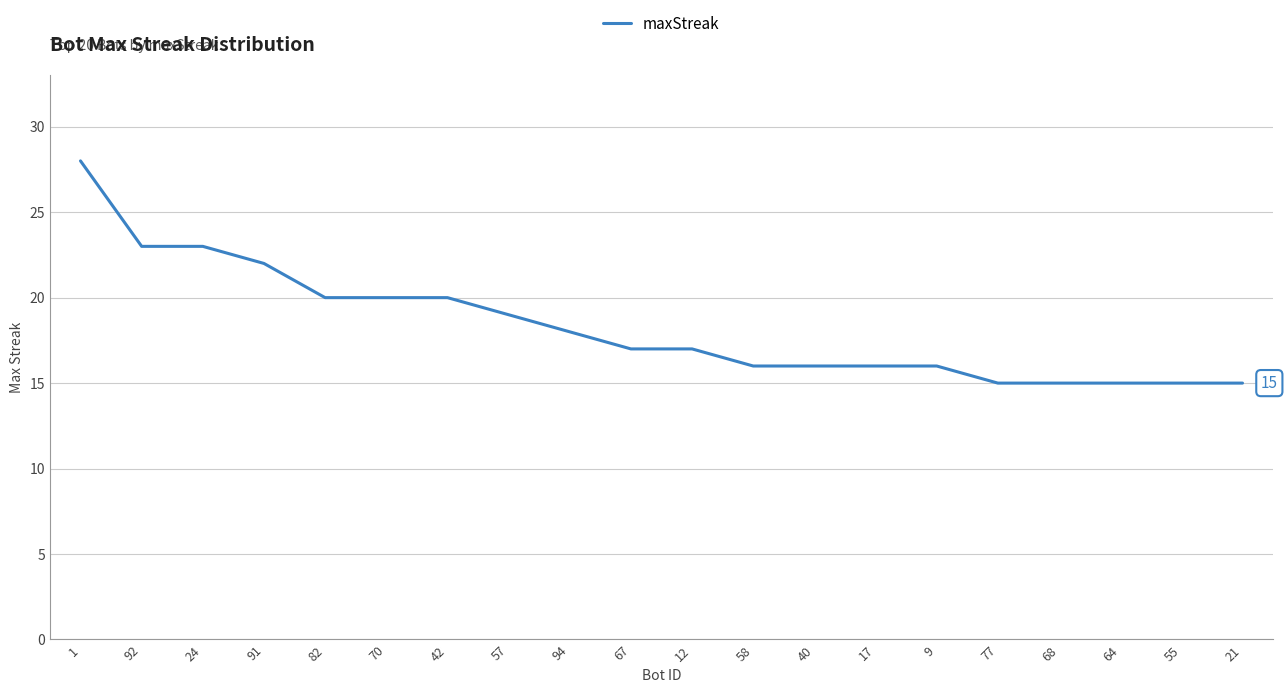

What is the maximum value shown in the chart?

28